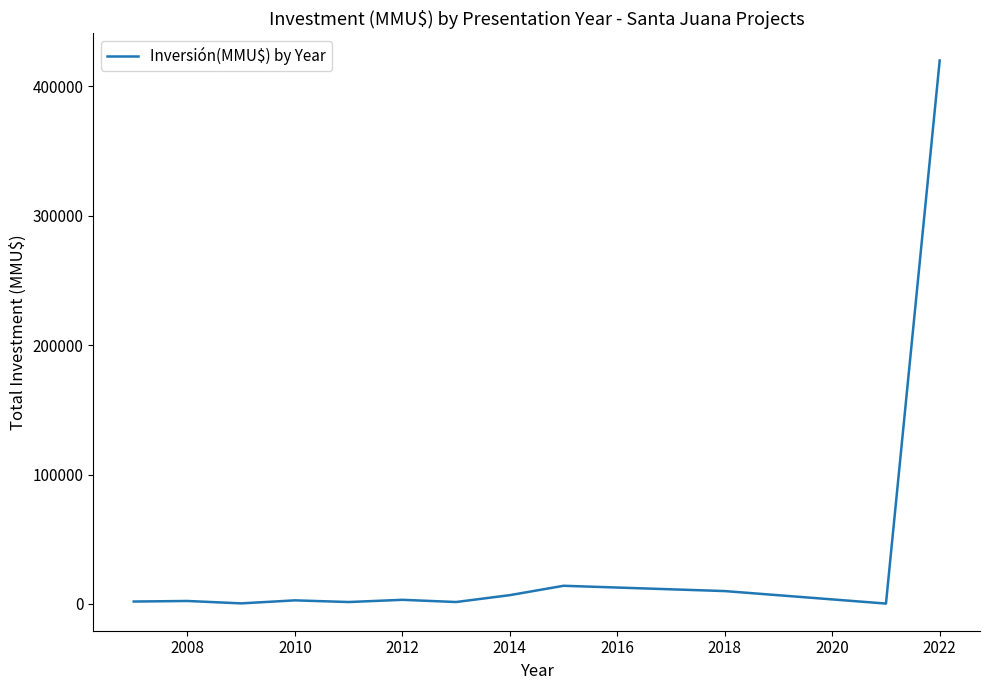

What is the maximum value shown in the chart?

420000